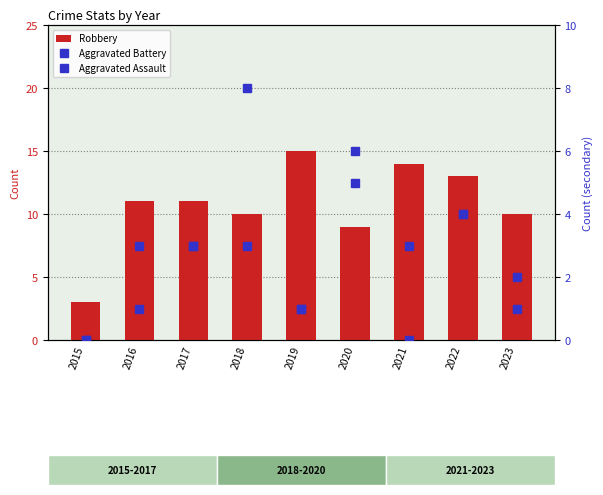

At which category is the sum across all series the highest?

2018